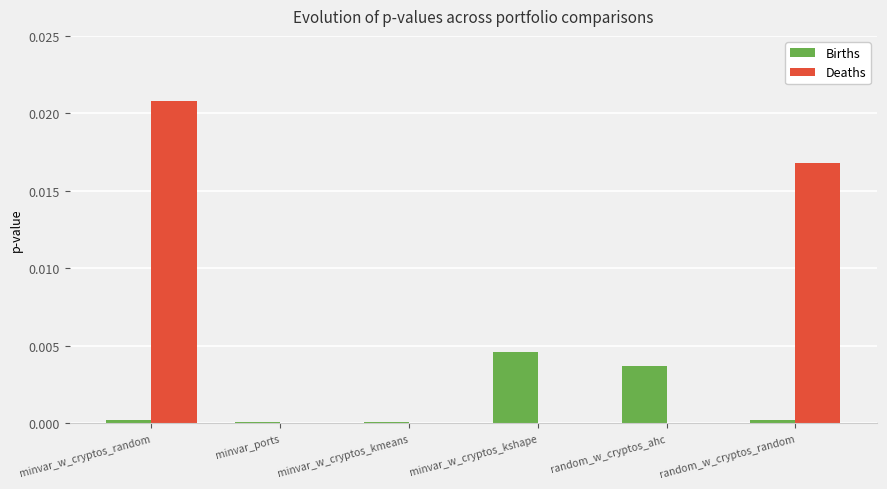

Between minvar_ports and minvar_w_cryptos_kshape, which series saw the biggest shift?

Births